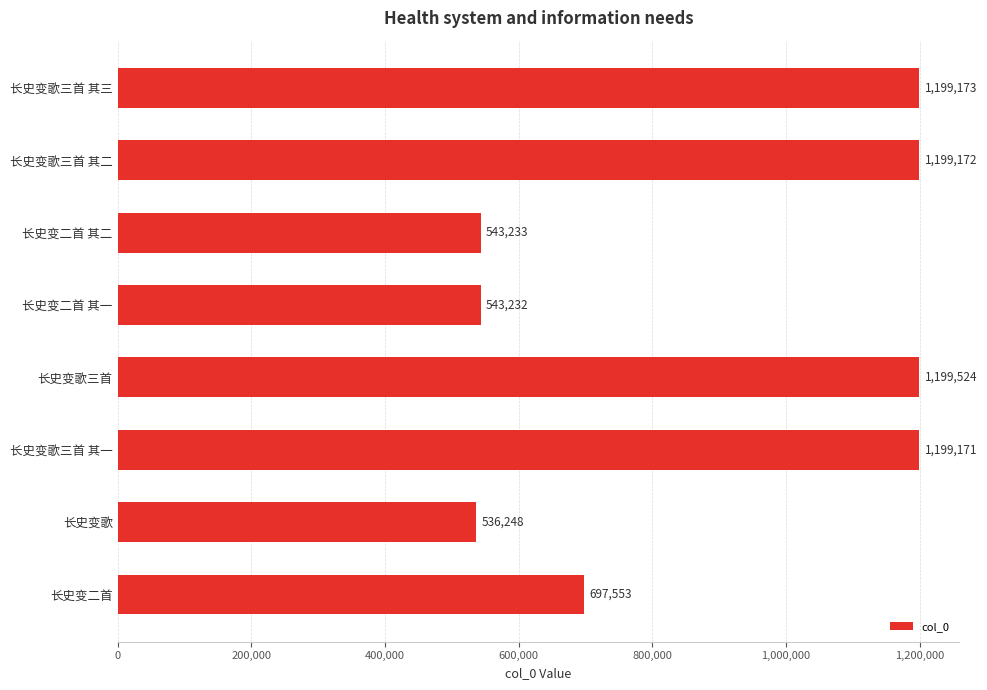

Which label corresponds to the largest value in the chart?

长史变歌三首